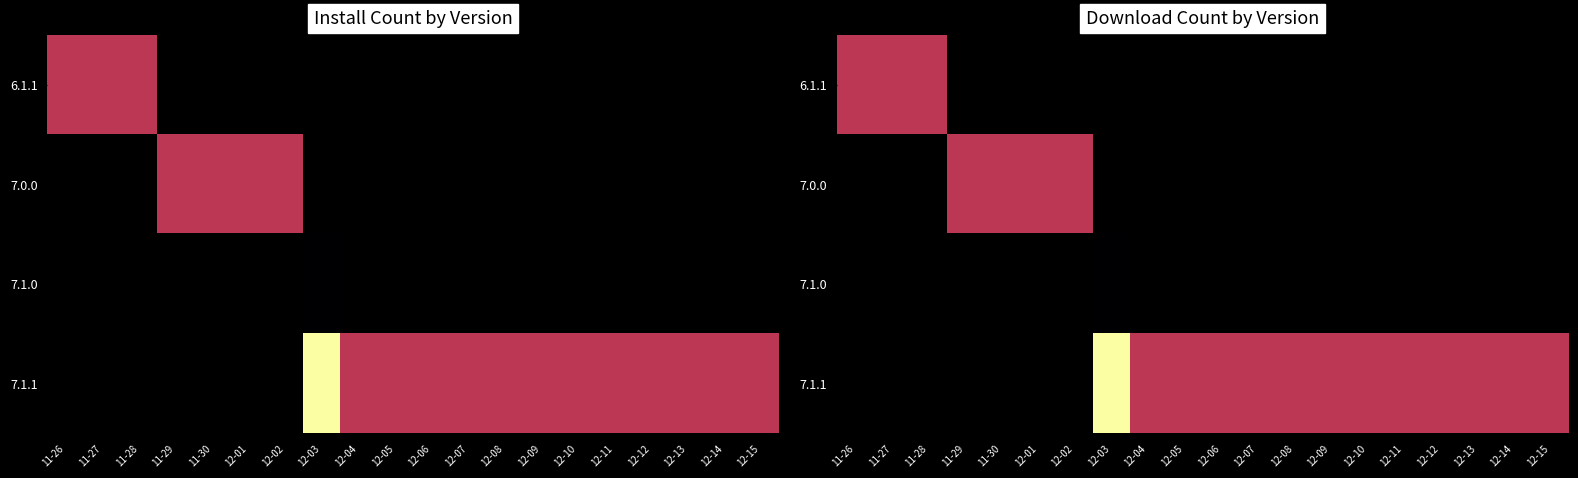

List the series in order of their overall mean, lowest first.

6.1.1, 7.0.0, 7.1.0, 7.1.1